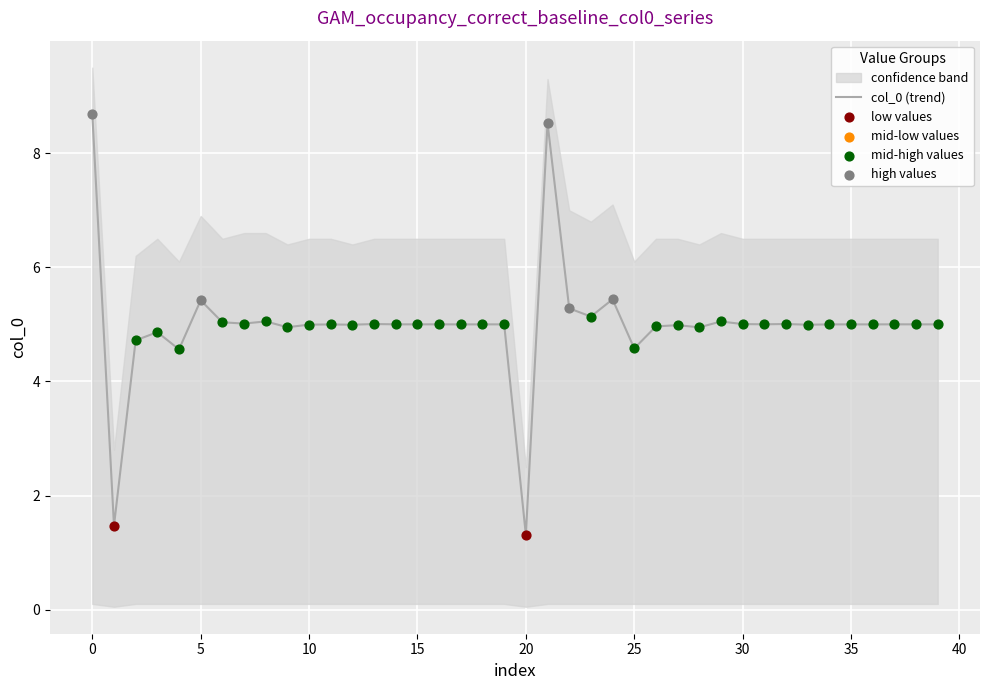

Approximately how many times larger is the value at 29 compared to 35?

1.0